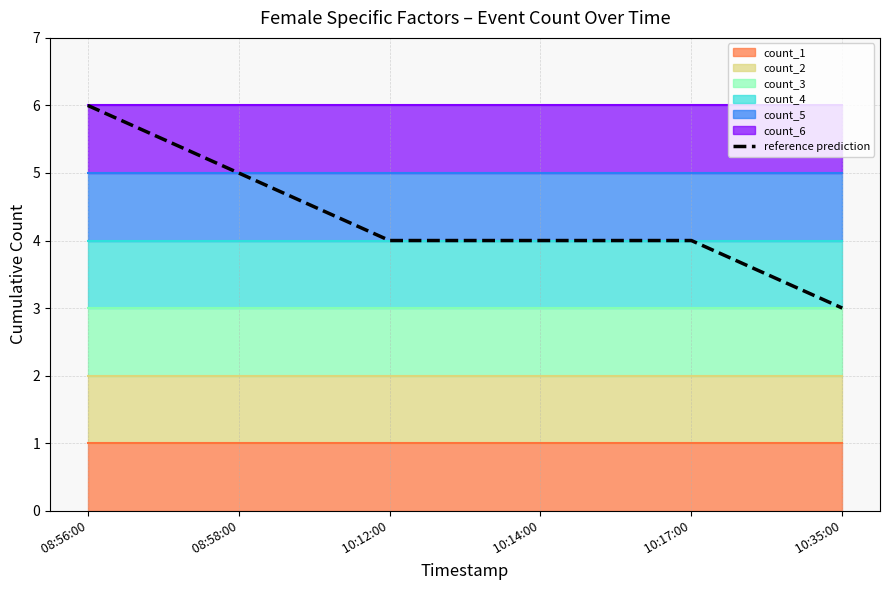

List the labels in order of value, largest first.

 08:56:00,  08:58:00,  10:12:00,  10:14:00,  10:17:00,  10:35:00